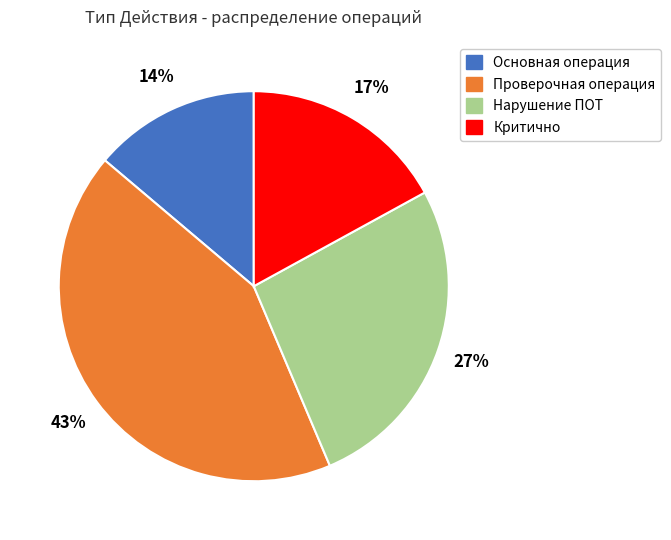

Is there a majority slice in this chart?

No